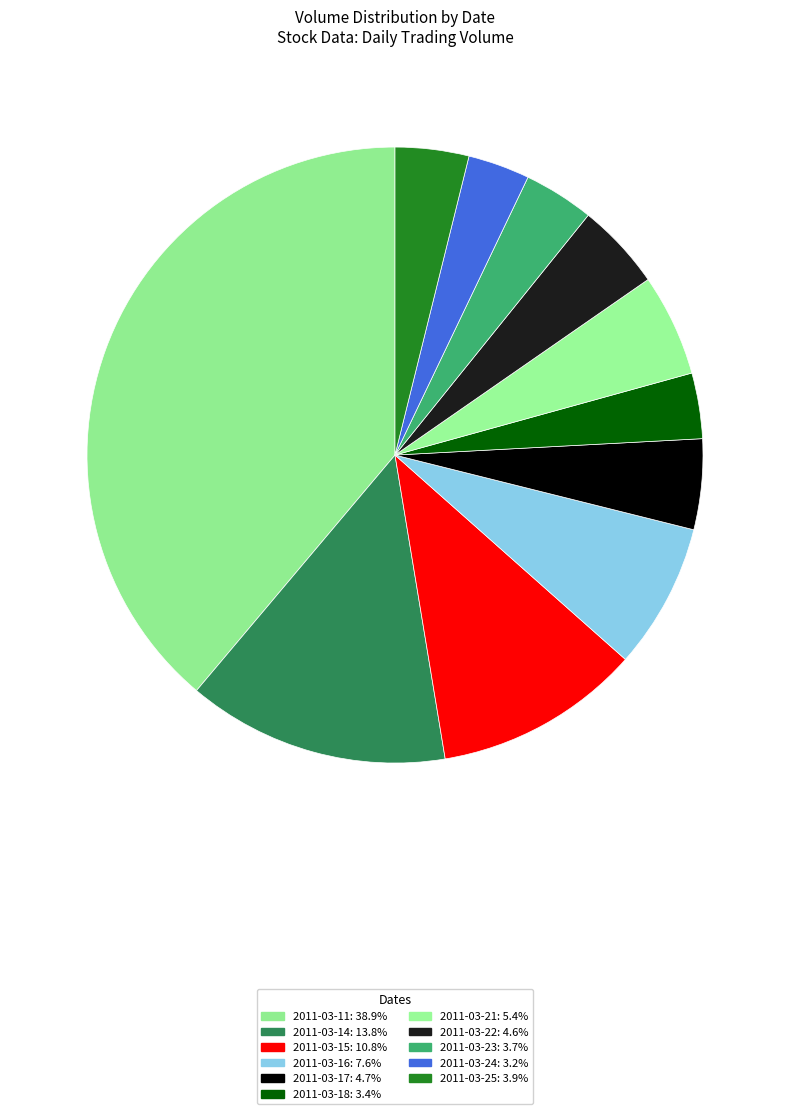

How many segments does this pie chart have?

11